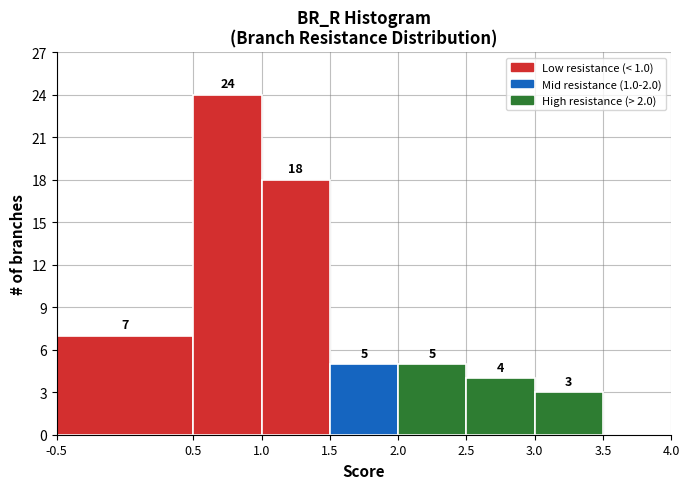

Which range on the x-axis has the tallest bar?

0.5 to 1.0